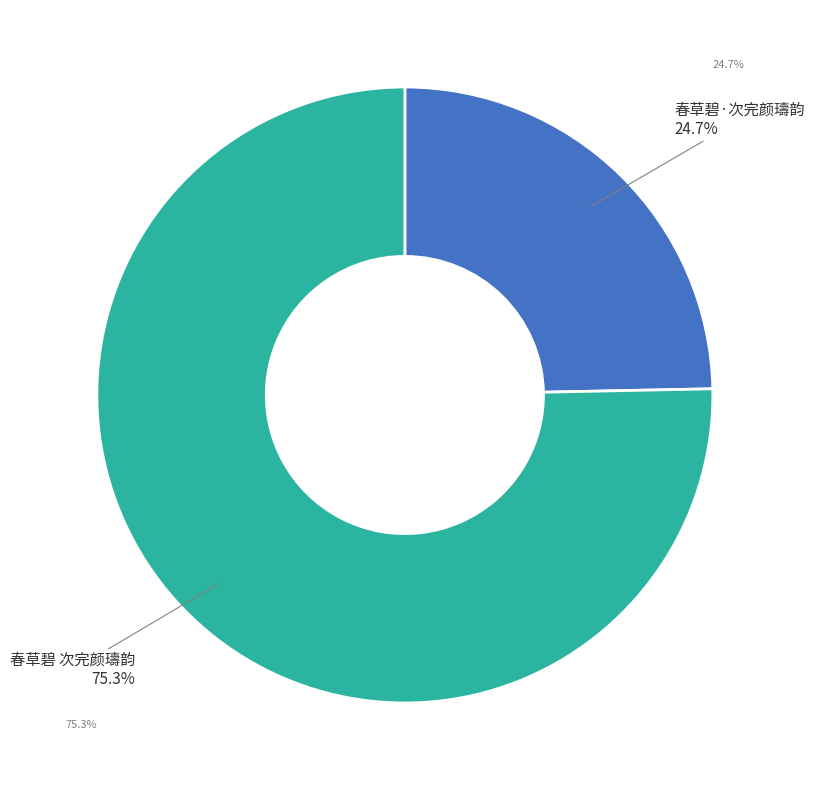

Does any single category account for the majority?

Yes